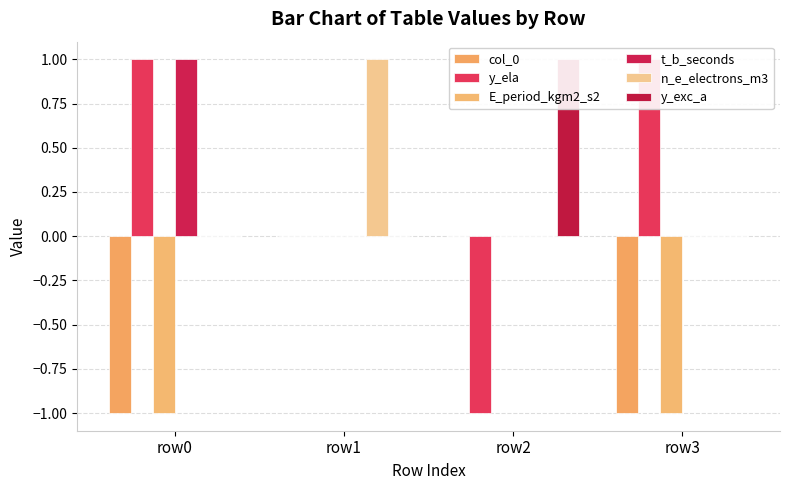

What is the lowest value of the col_0 series?

-1